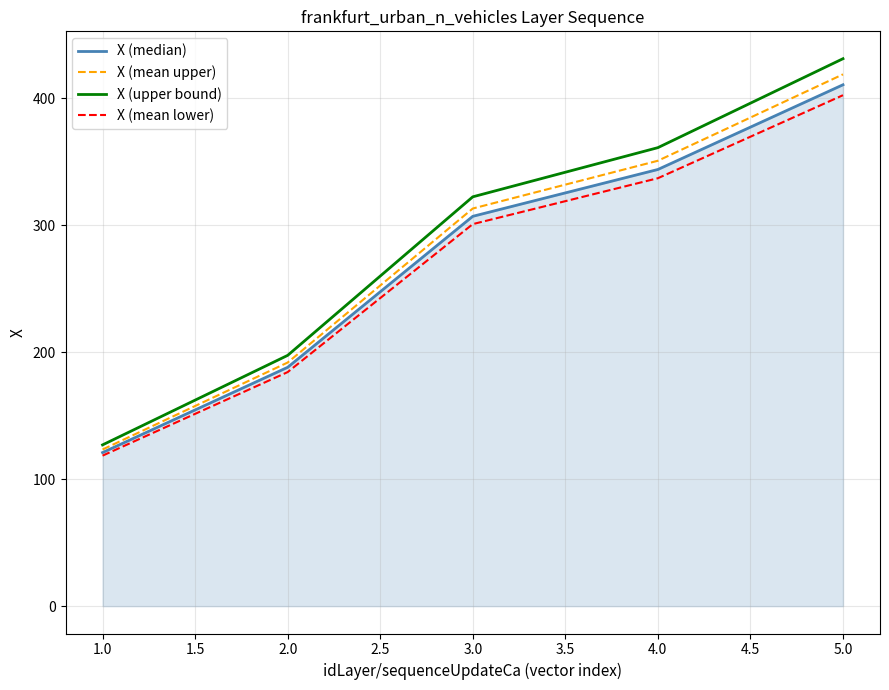

Reading left to right, extract all data points from this chart.

X (median): 120.9	188.1	307.0	343.8	410.6
X (mean upper): 123.3	191.8	313.1	350.7	418.8
X (upper bound): 127.0	197.5	322.3	361.0	431.1
X (mean lower): 118.5	184.3	300.8	337.0	402.3